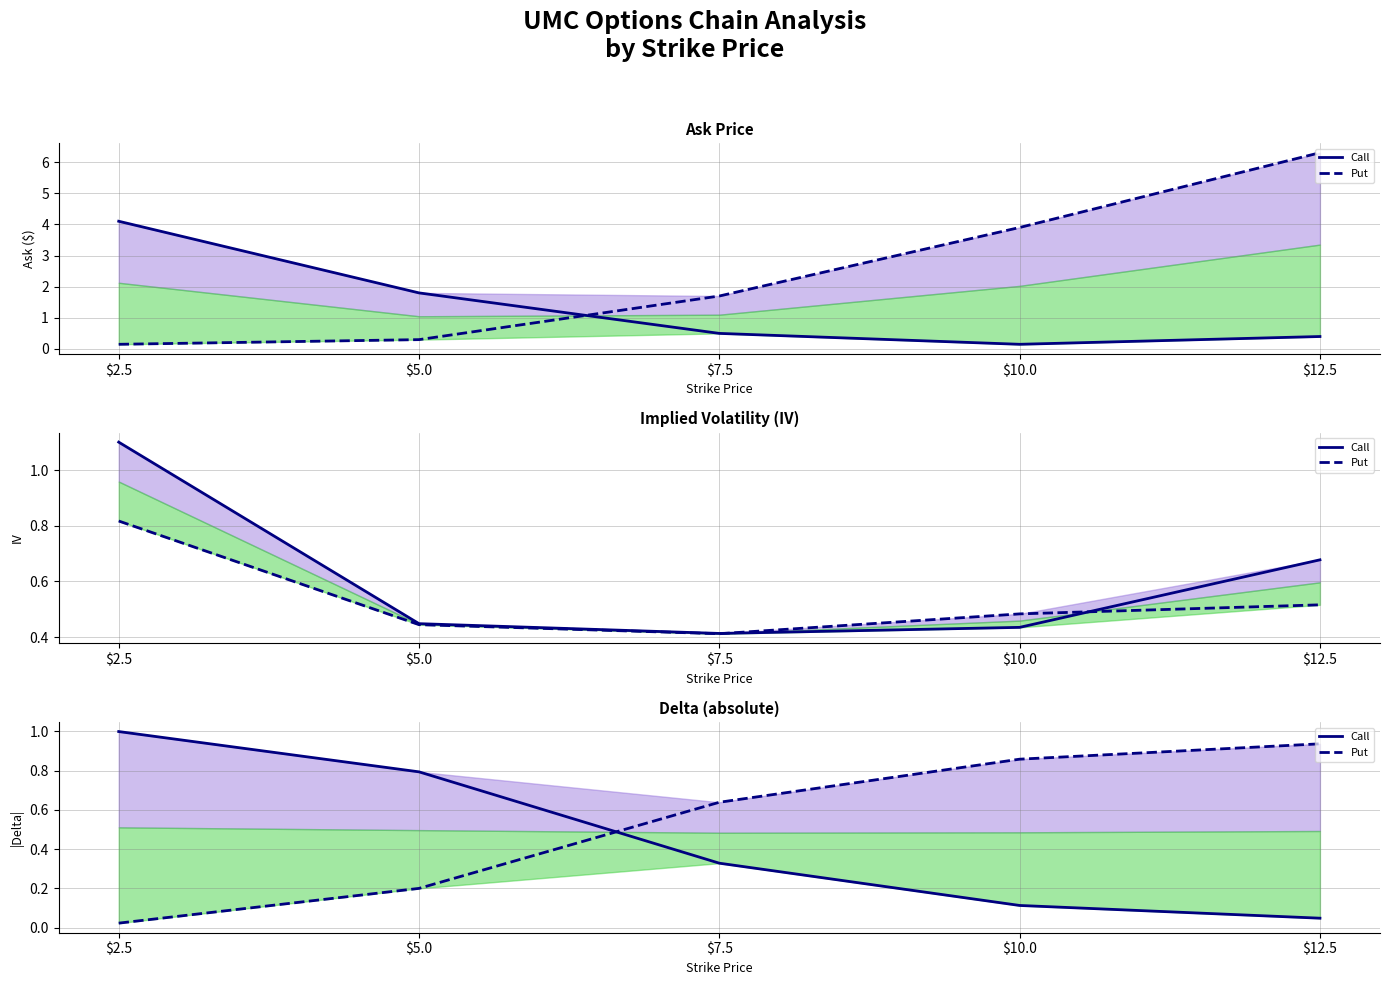

Is it true that Call equals 0.0 at $12.5?

True